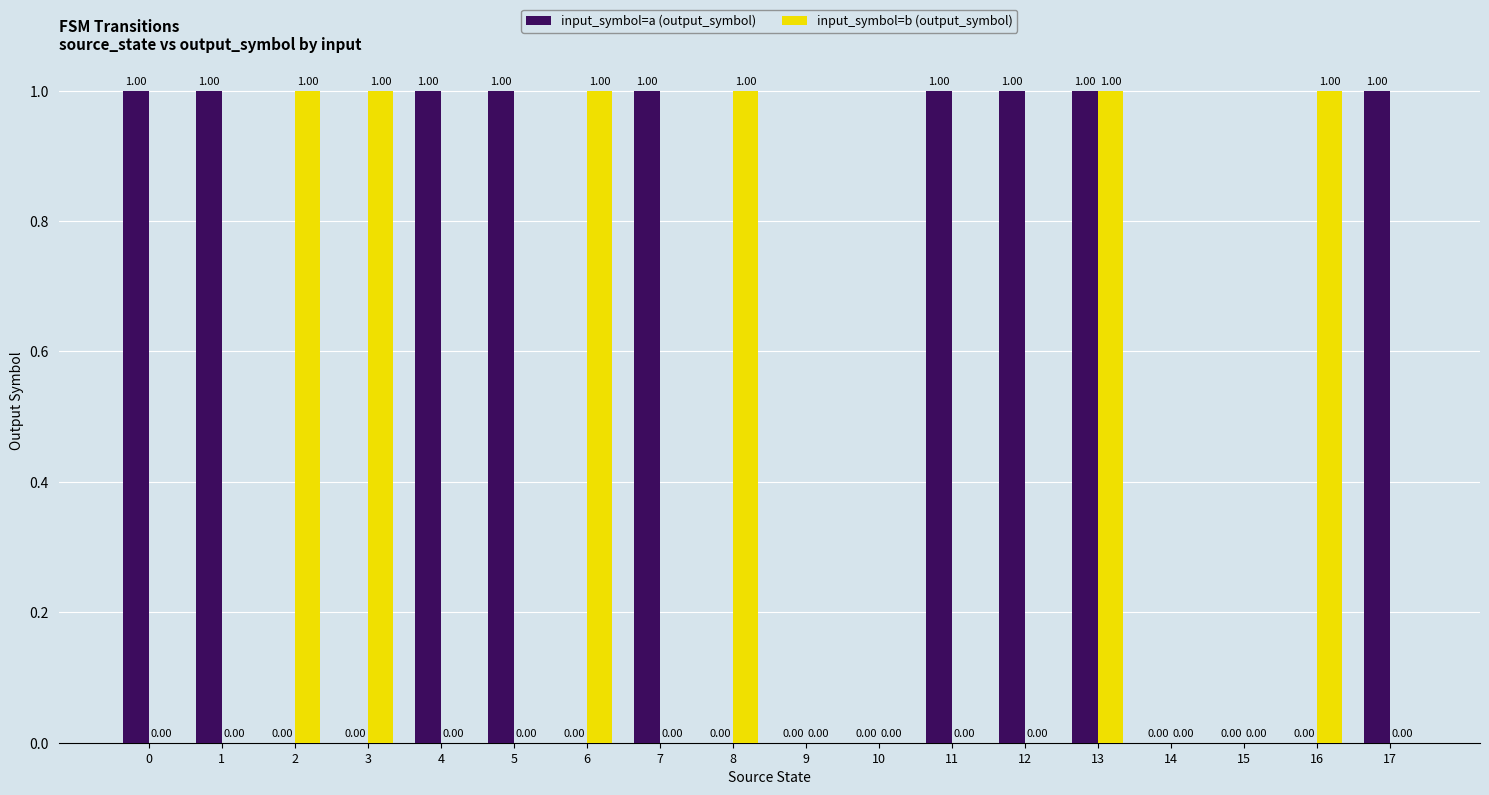

How many input_symbol=a (output_symbol) values are between 0 and 1?

18